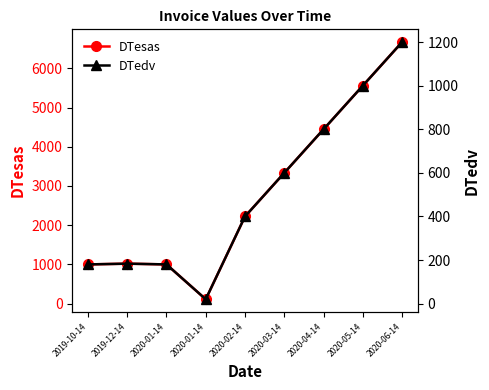

What is the difference between the highest and lowest values at 2020-01-14?

820.0